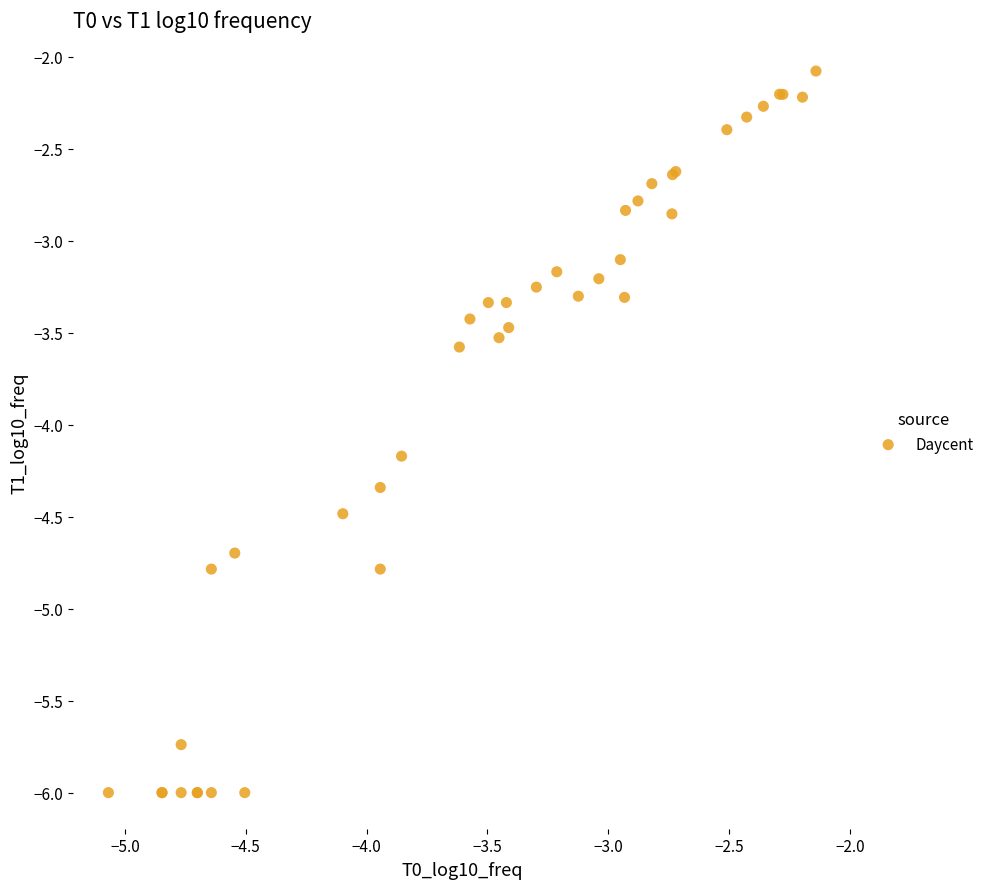

What Y value in the scatter plot is closest to -4?

-4.2